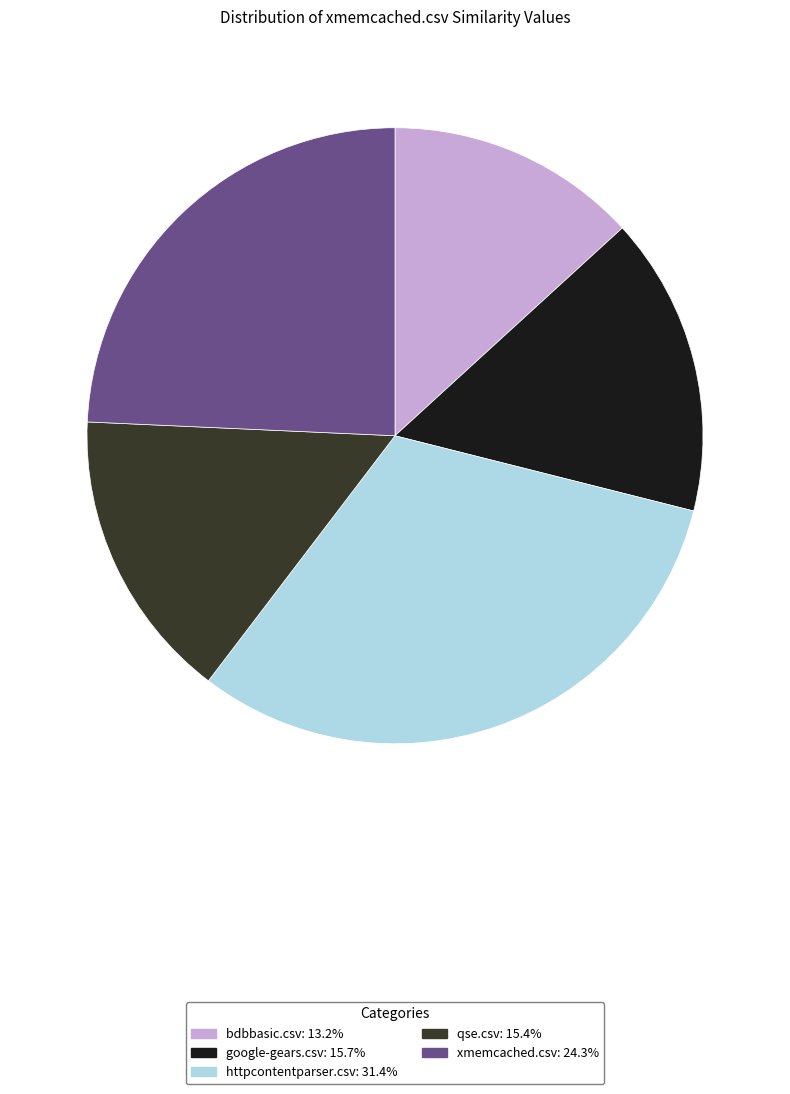

Is the sum of qse.csv and xmemcached.csv greater than half?

No